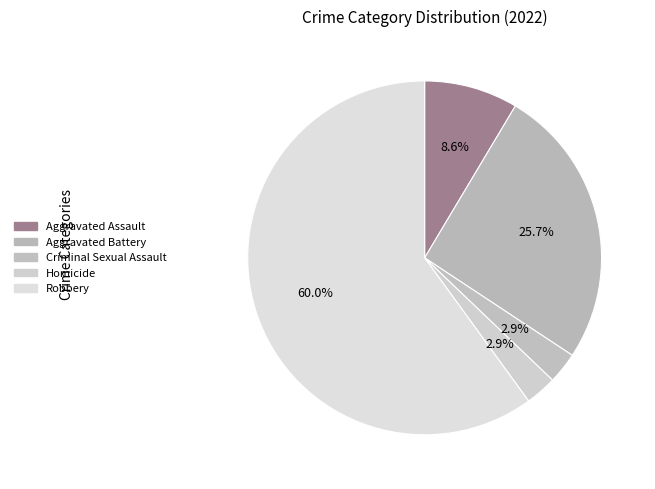

What percentage is NOT represented by Robbery?

40.0%